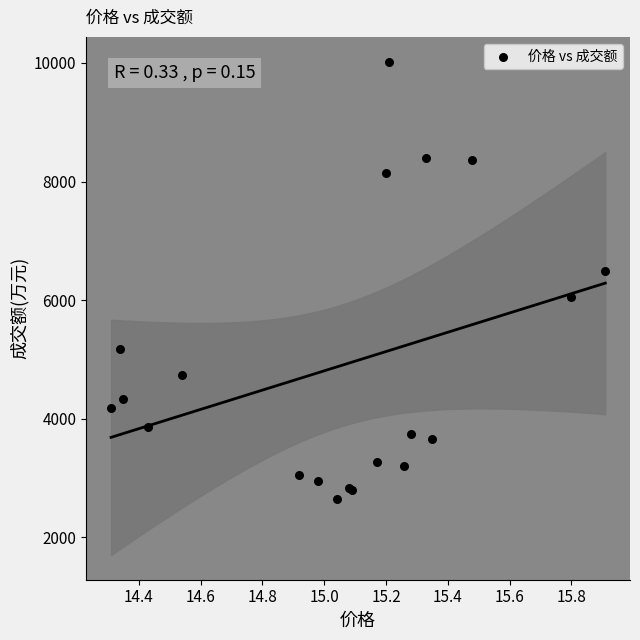

What Y value in the scatter plot is closest to 6331?

6497